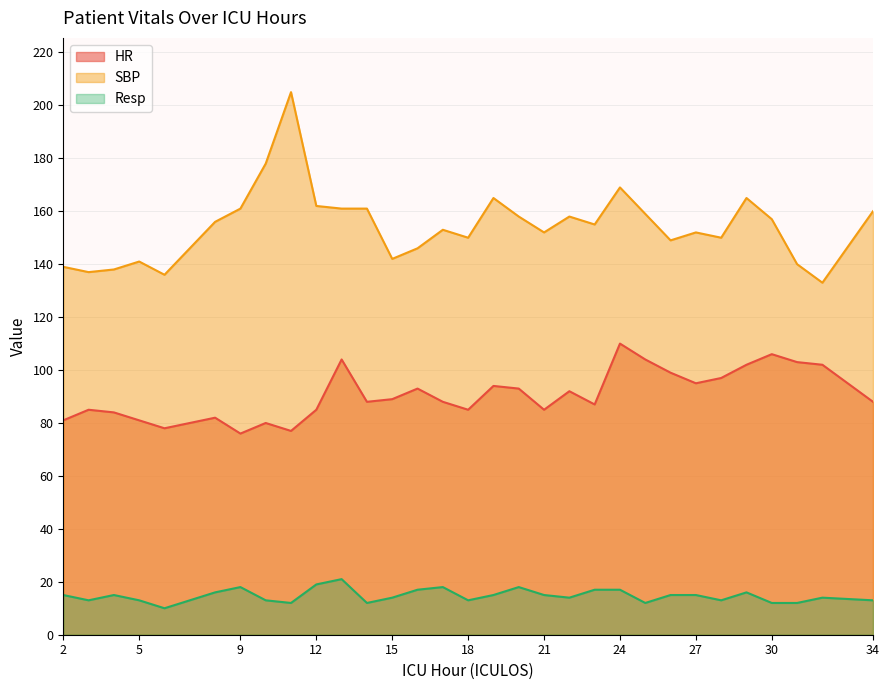

True or false: Resp and HR cross at least once.

False